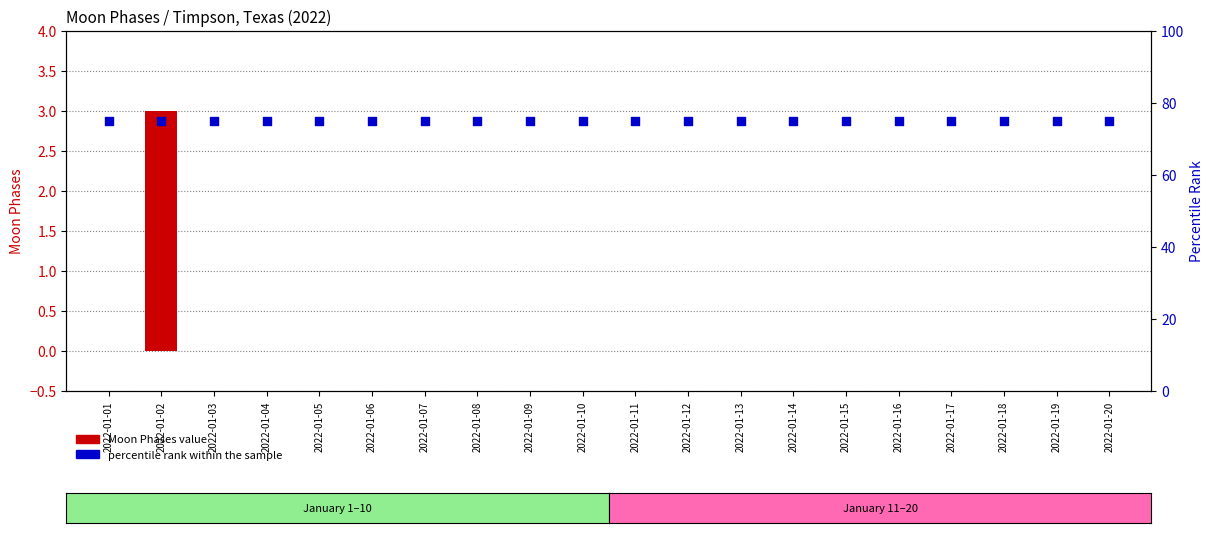

At which category is the sum across all series the highest?

2022-01-02